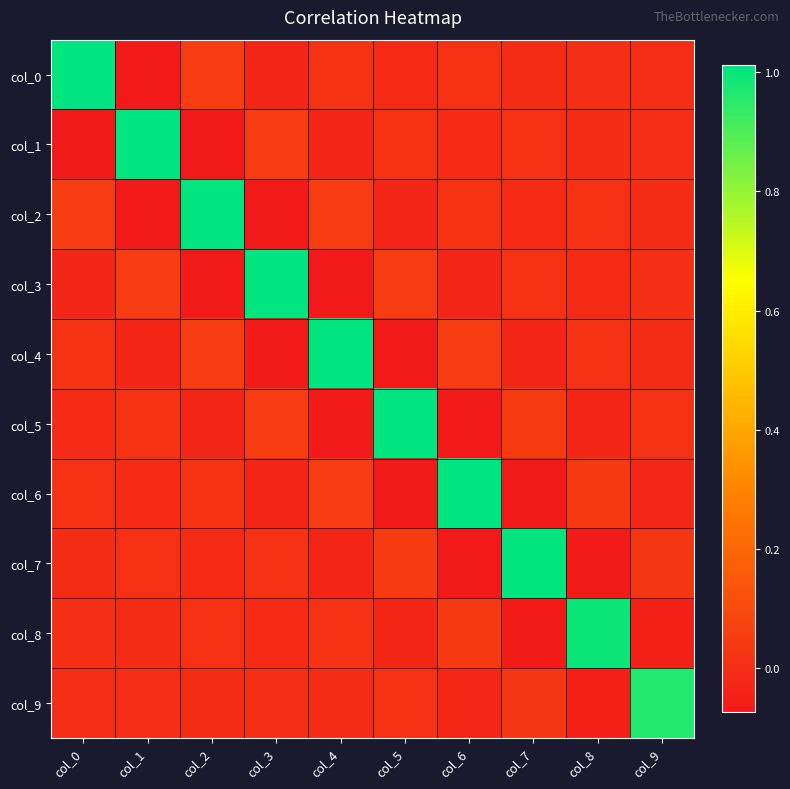

Reading right to left, what are all the values shown in this chart?

col_0: col_9=-0.0	col_8=0.0	col_7=-0.0	col_6=0.0	col_5=-0.0	col_4=0.0	col_3=-0.0	col_2=0.1	col_1=-0.1	col_0=1.0
col_1: col_9=0.0	col_8=-0.0	col_7=0.0	col_6=-0.0	col_5=0.0	col_4=-0.0	col_3=0.1	col_2=-0.1	col_1=1.0	col_0=-0.1
col_2: col_9=-0.0	col_8=0.0	col_7=-0.0	col_6=0.0	col_5=-0.0	col_4=0.1	col_3=-0.1	col_2=1.0	col_1=-0.1	col_0=0.1
col_3: col_9=0.0	col_8=-0.0	col_7=0.0	col_6=-0.0	col_5=0.0	col_4=-0.1	col_3=1.0	col_2=-0.1	col_1=0.1	col_0=-0.0
col_4: col_9=-0.0	col_8=0.0	col_7=-0.0	col_6=0.0	col_5=-0.1	col_4=1.0	col_3=-0.1	col_2=0.1	col_1=-0.0	col_0=0.0
col_5: col_9=0.0	col_8=-0.0	col_7=0.0	col_6=-0.1	col_5=1.0	col_4=-0.1	col_3=0.0	col_2=-0.0	col_1=0.0	col_0=-0.0
col_6: col_9=-0.0	col_8=0.0	col_7=-0.1	col_6=1.0	col_5=-0.1	col_4=0.0	col_3=-0.0	col_2=0.0	col_1=-0.0	col_0=0.0
col_7: col_9=0.0	col_8=-0.1	col_7=1.0	col_6=-0.1	col_5=0.0	col_4=-0.0	col_3=0.0	col_2=-0.0	col_1=0.0	col_0=-0.0
col_8: col_9=-0.0	col_8=1.0	col_7=-0.1	col_6=0.0	col_5=-0.0	col_4=0.0	col_3=-0.0	col_2=0.0	col_1=-0.0	col_0=0.0
col_9: col_9=1.0	col_8=-0.0	col_7=0.0	col_6=-0.0	col_5=0.0	col_4=-0.0	col_3=0.0	col_2=-0.0	col_1=0.0	col_0=-0.0